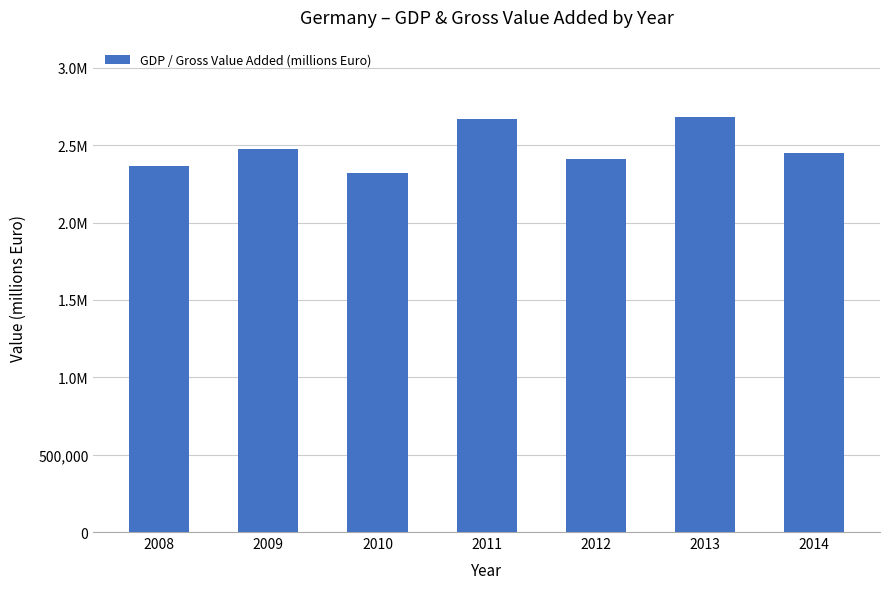

Which category has the lowest value across all series?

2010